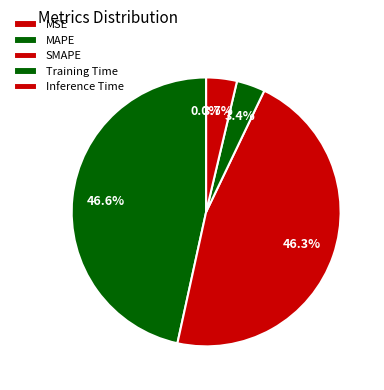

True or false: MAPE accounts for 47% of the total.

True